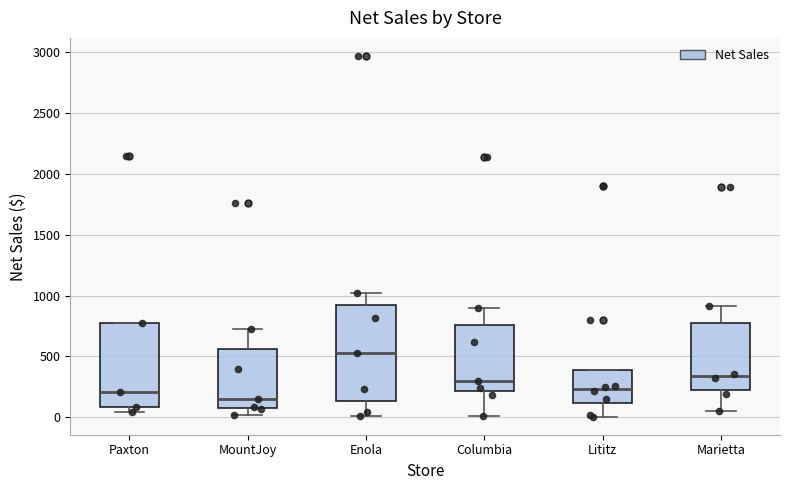

Reading left to right, read every box against the y-axis: the position of its median line, the range the box covers, and the ends of its whiskers. The values are not printed on the chart, so give them approximately, as read against the axis.

Paxton: median 200, box 100 to 750, whiskers 50 to 750
MountJoy: median 150, box 100 to 550, whiskers 0 to 700
Enola: median 550, box 150 to 900, whiskers 0 to 1000
Columbia: median 300, box 200 to 750, whiskers 0 to 900
Lititz: median 250, box 100 to 400, whiskers 0 to 400
Marietta: median 350, box 200 to 800, whiskers 50 to 900